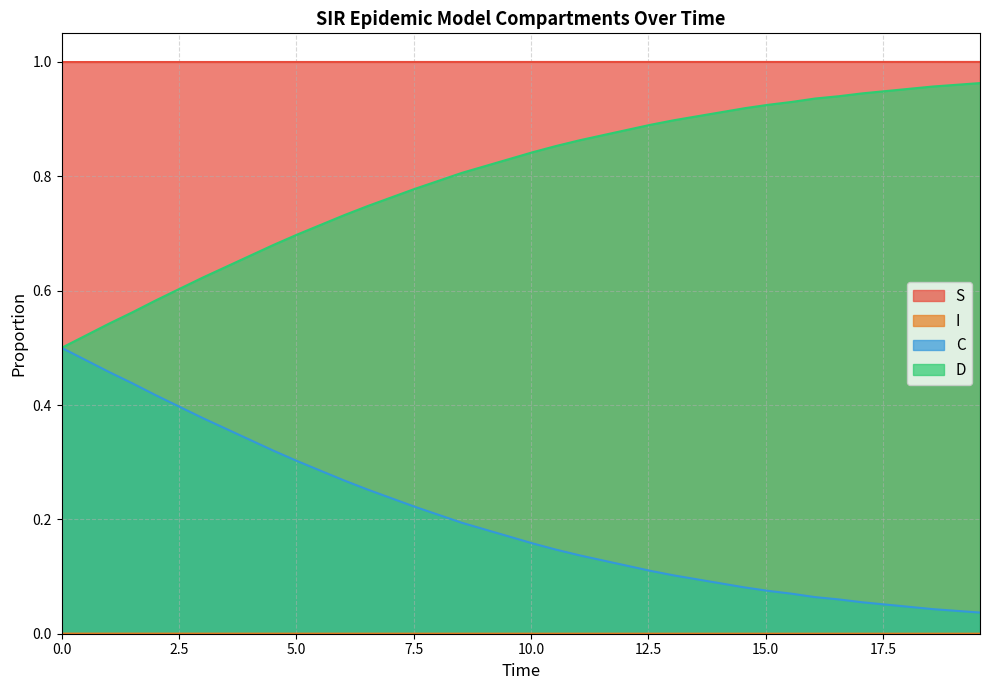

What is the value of the D point at the 30th from the left?

0.1